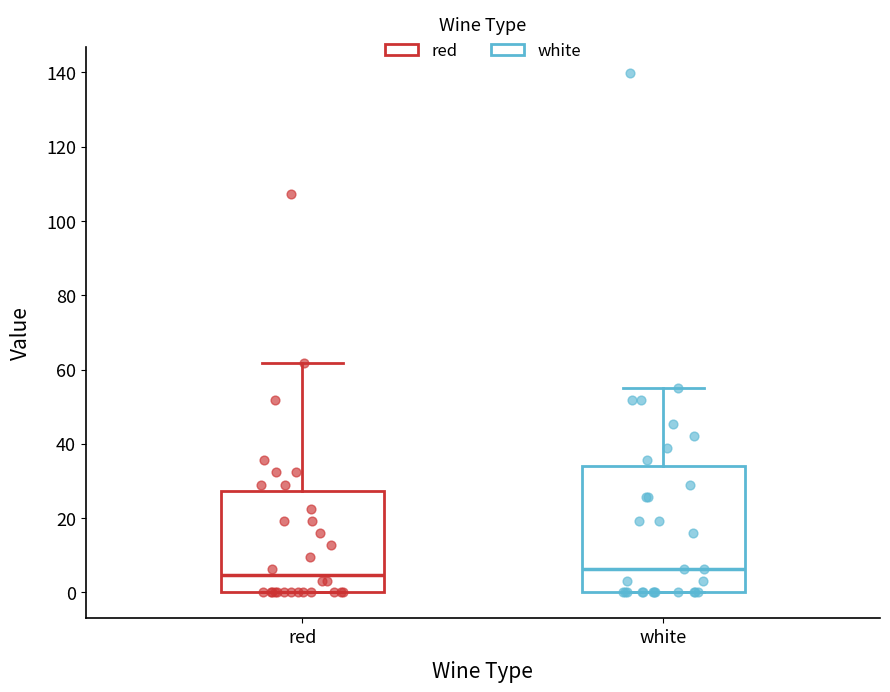

Reading left to right, read every box against the y-axis: the position of its median line, the range the box covers, and the ends of its whiskers. The values are not printed on the chart, so give them approximately, as read against the axis.

red: median 4, box 0 to 28, whiskers 0 to 62
white: median 6, box 0 to 34, whiskers 0 to 56